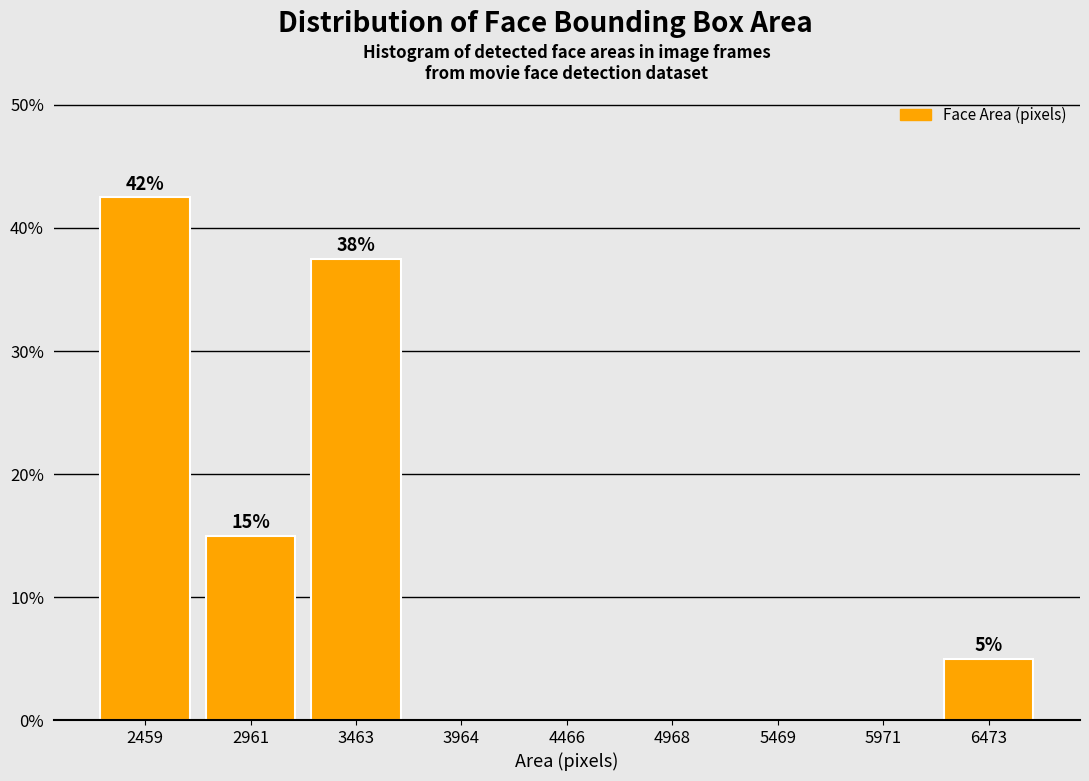

Over which range of the x-axis is the bar tallest?

2200 to 2700